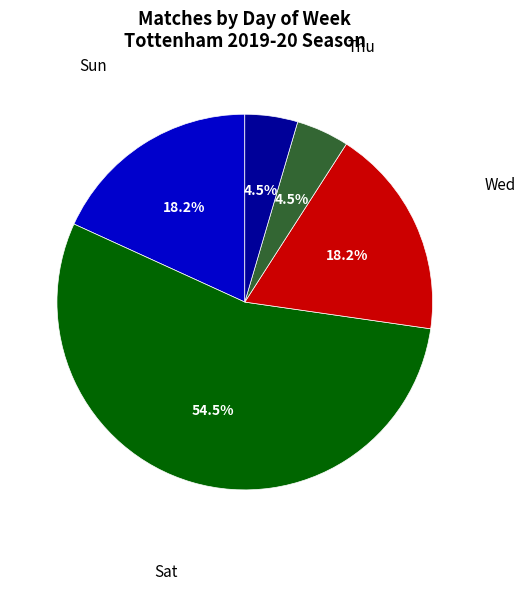

To the nearest percent, what is the difference between the largest and smallest slice percentages?

50%